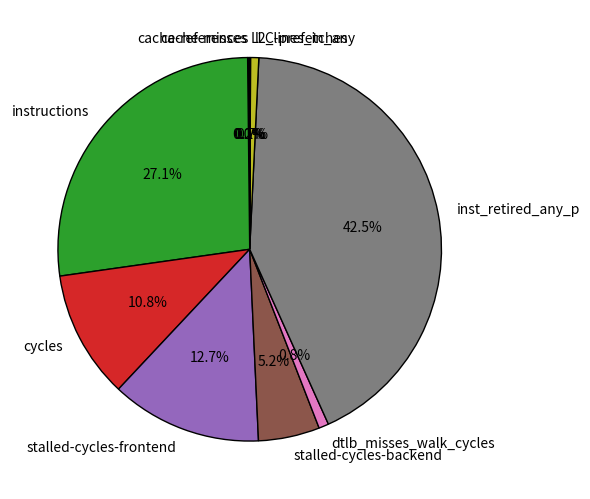

Between stalled-cycles-backend and cycles, which is larger?

cycles